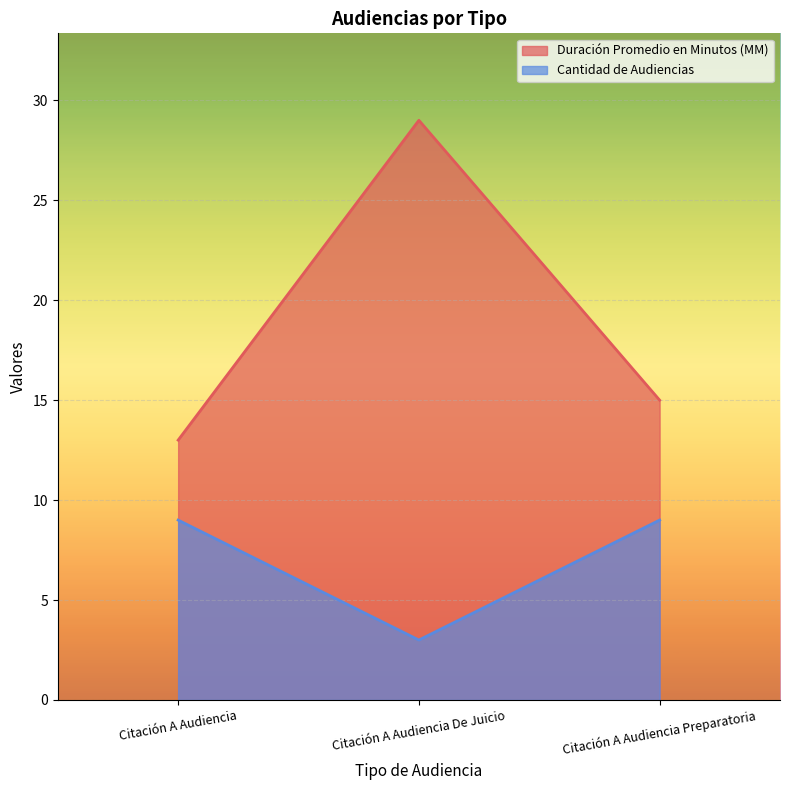

What is the average value of the Cantidad de Audiencias series?

7